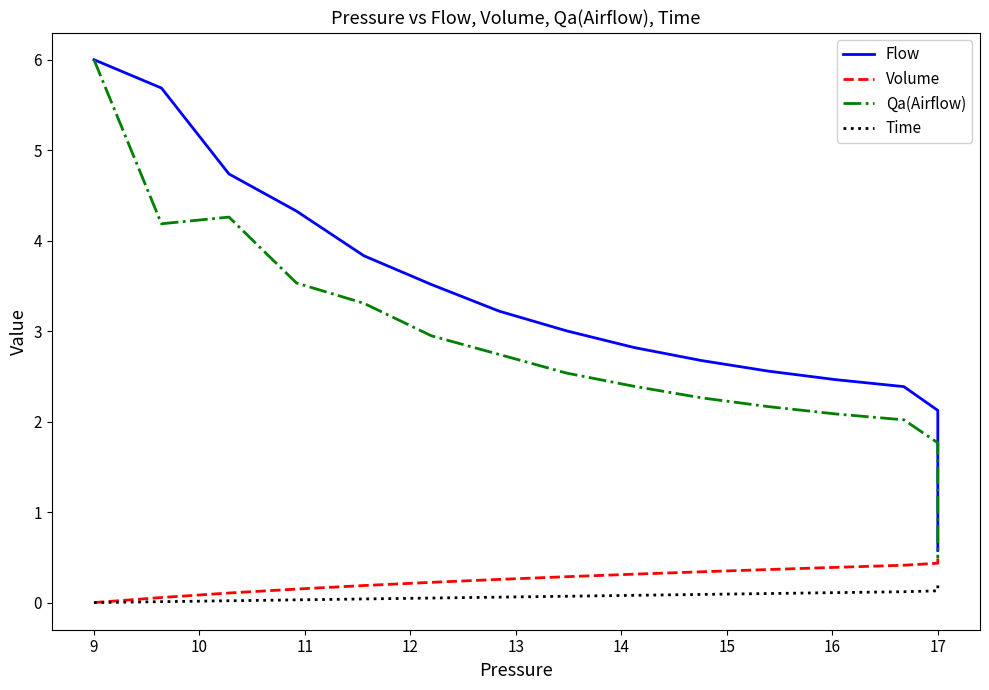

True or false: Flow and Time cross at least once.

False